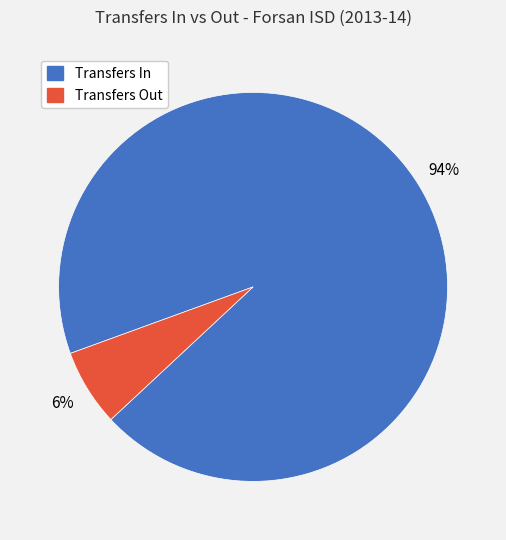

To the nearest percent, what is the average slice percentage?

50%